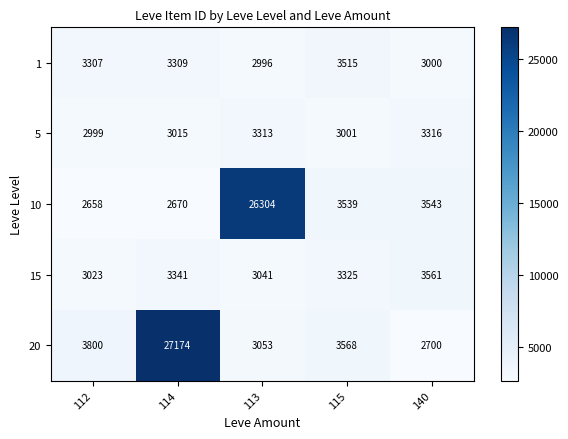

Where does the 15 series first go above 3325?

114